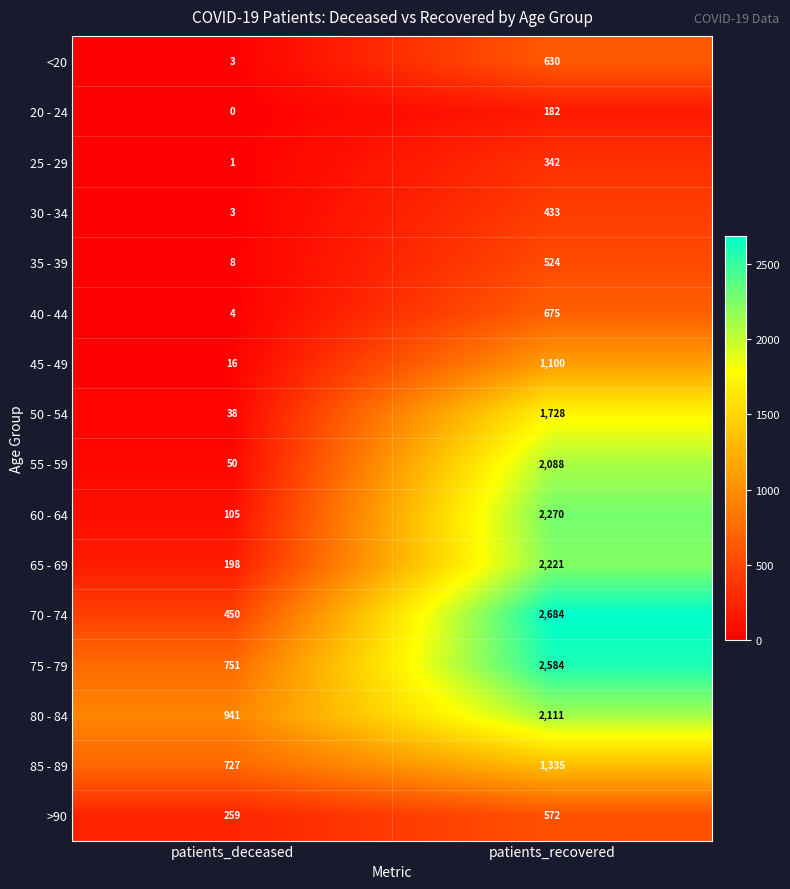

Which series has the largest total across all categories?

75 - 79